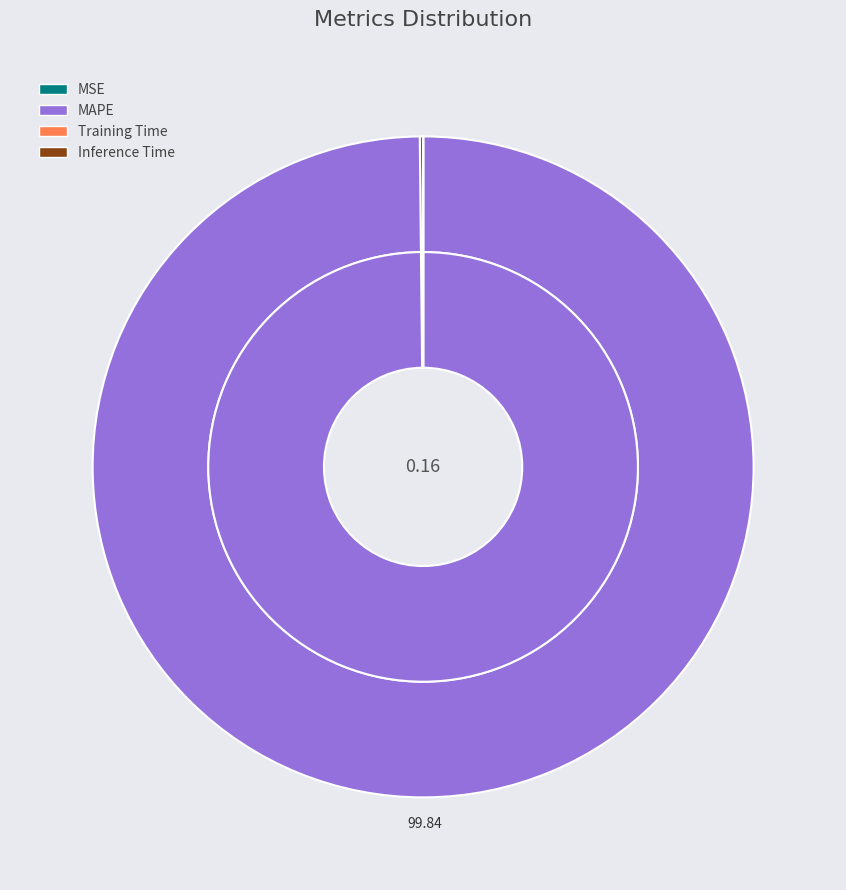

To the nearest percent, what is the combined percentage of Inference Time and MAPE?

100%